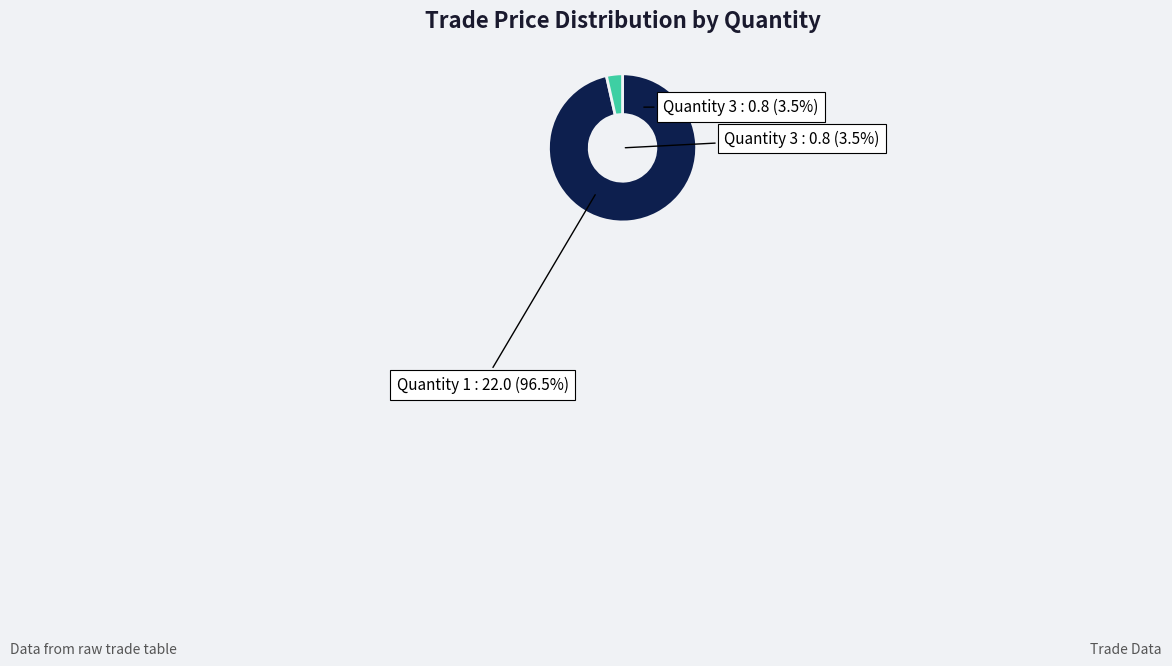

To the nearest percent, what is the difference between the 3 and 1 slice percentages?

93%